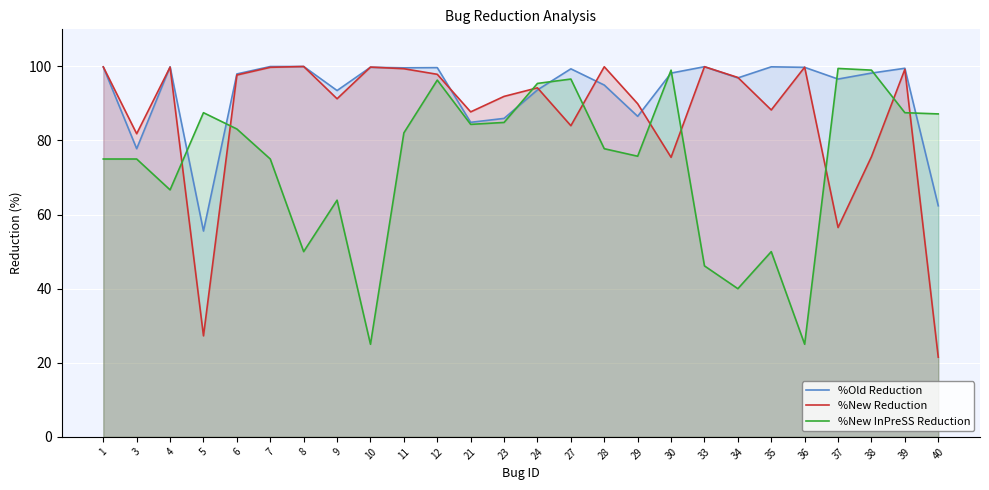

At which category does %New InPreSS Reduction reach its first local peak?

5